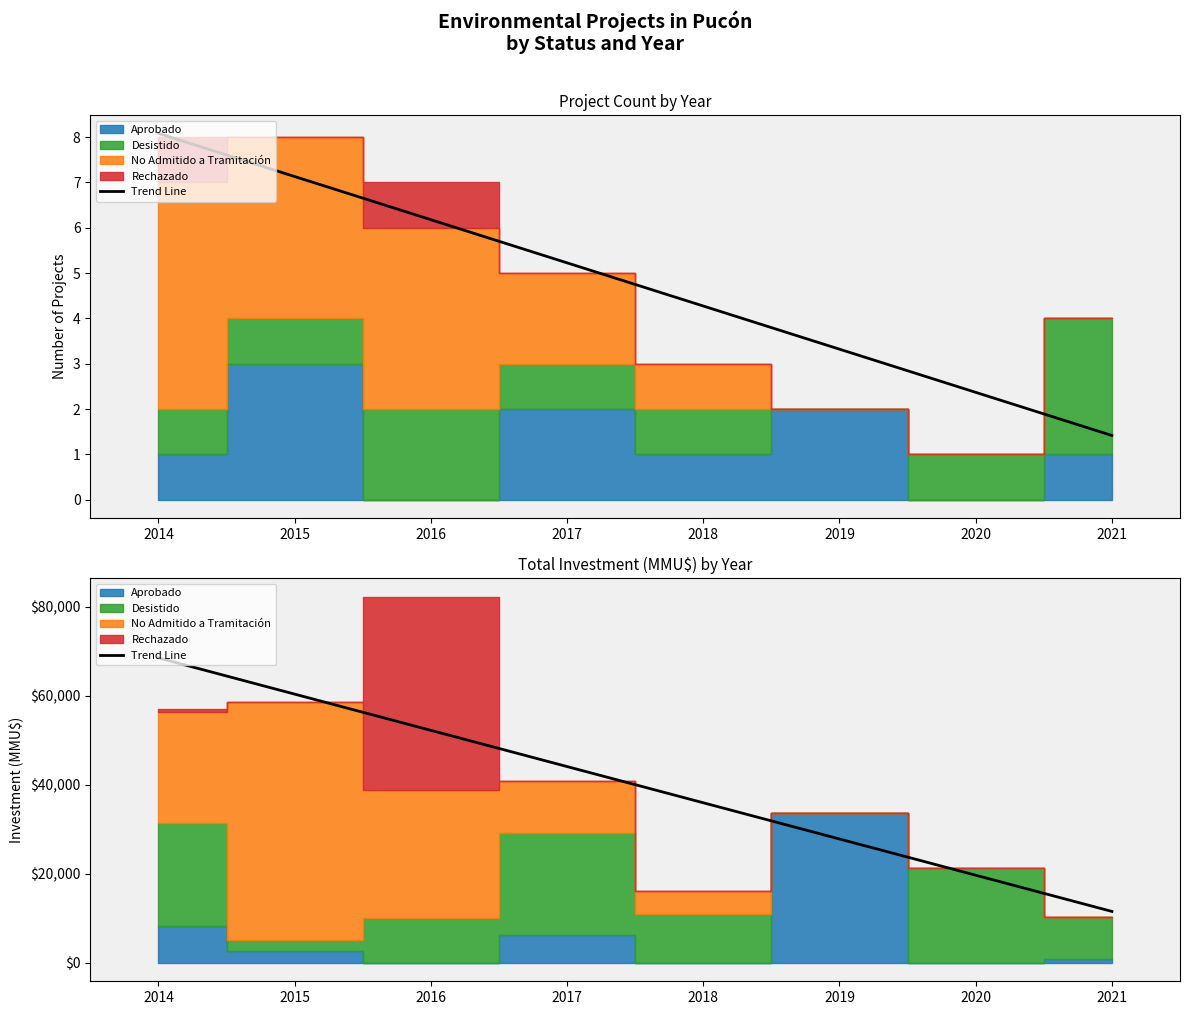

How many values are below 44144?

4